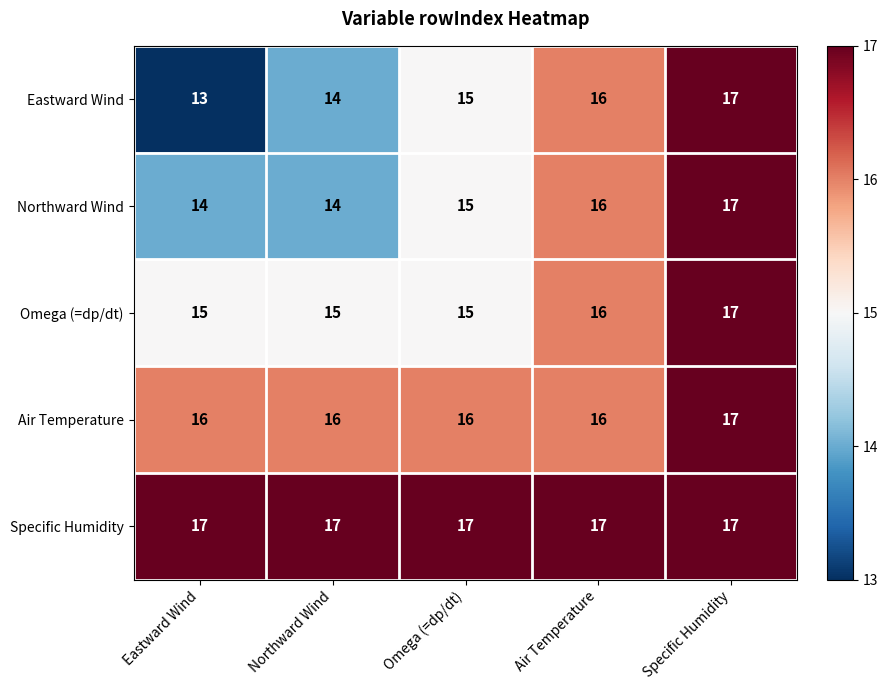

At which category is the sum across all series the highest?

Specific Humidity